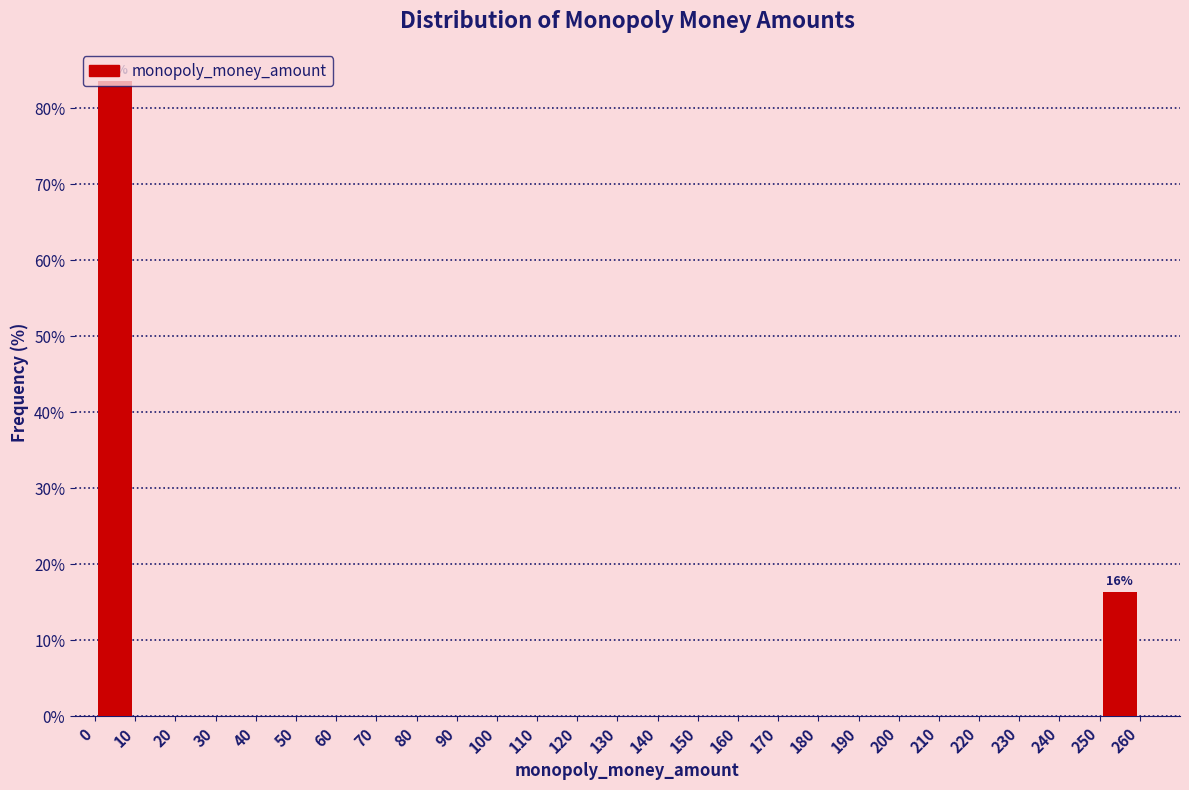

Over which range of the x-axis is the bar tallest?

0 to 10